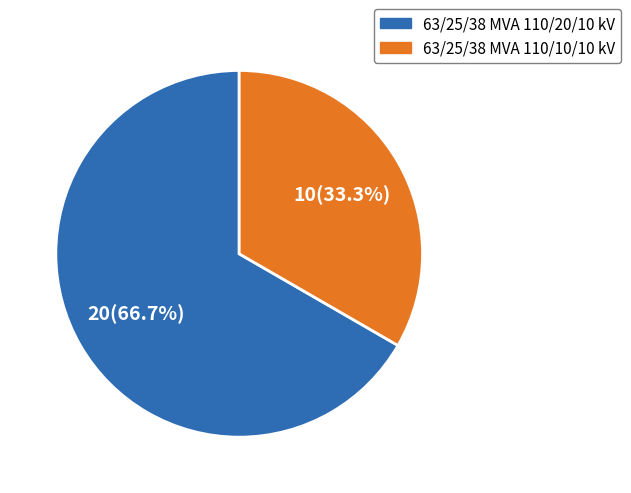

Which slice is the largest?

63/25/38 MVA 110/20/10 kV